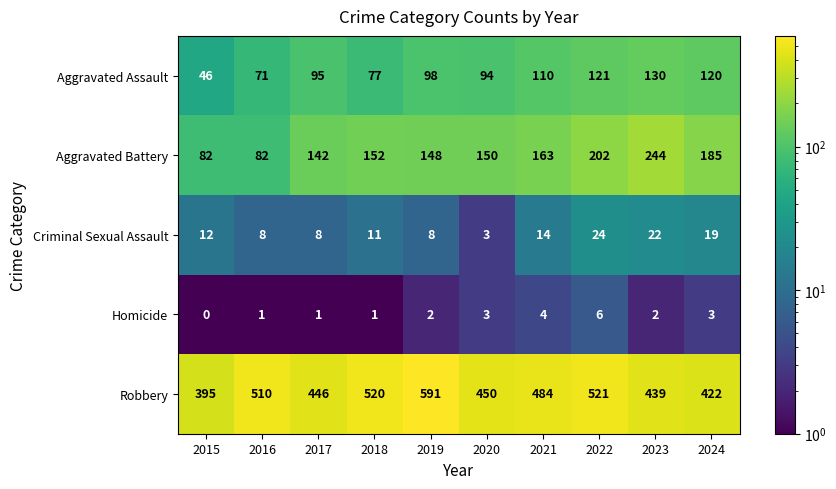

What is the difference between the highest and lowest values at 2018?

519